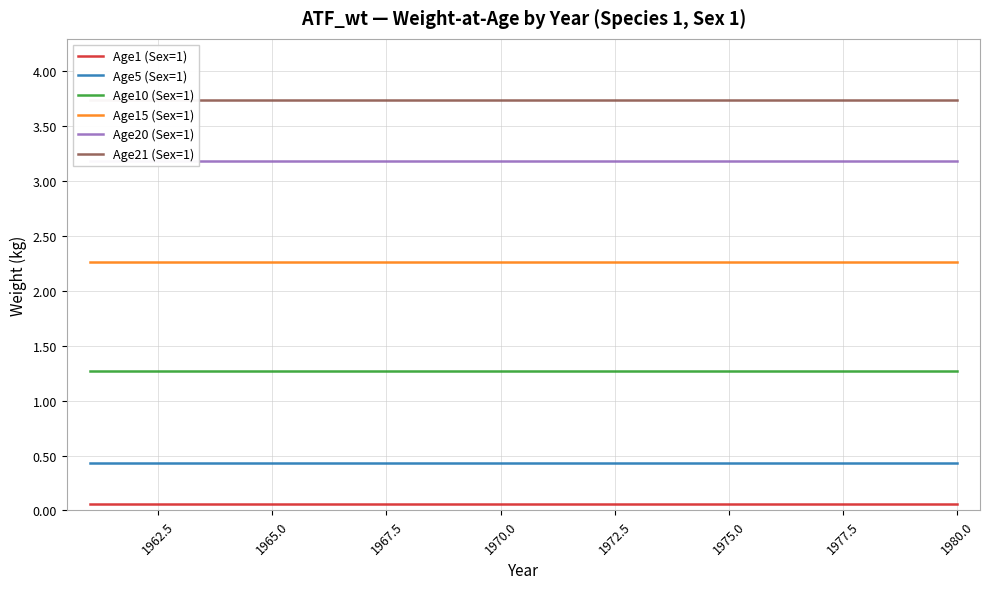

The value of Age10 (Sex=1) at 1980.0 is 0.9. True or false?

False